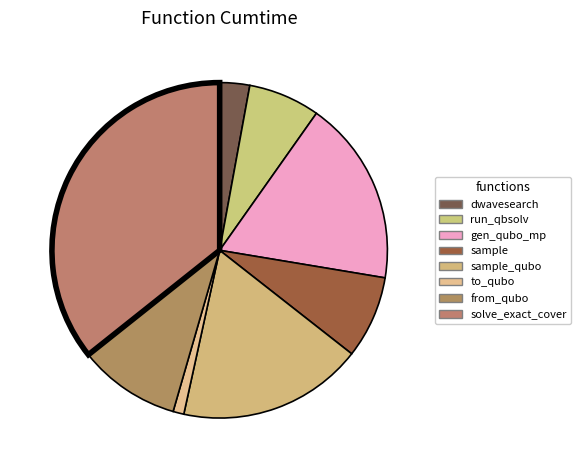

Which category has the biggest portion of the pie?

solve_exact_cover